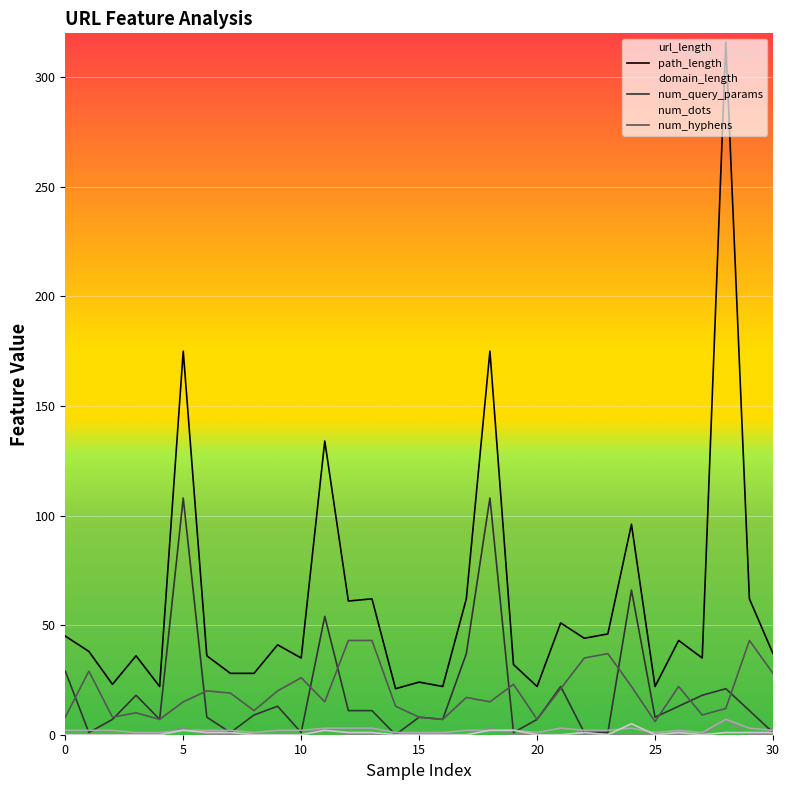

How many interior local valleys does the num_hyphens series have?

3